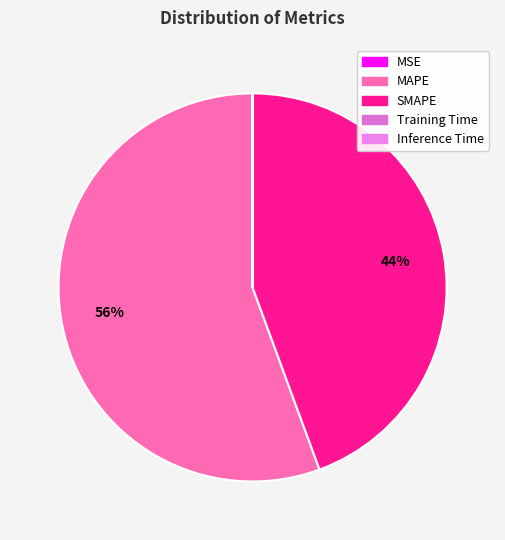

Is it true that MSE is 9% of the pie?

False